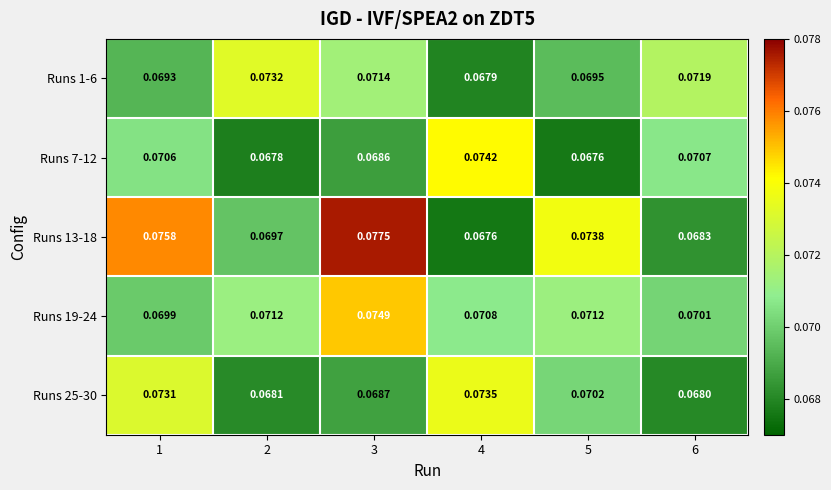

At how many categories does at least one series exceed 0?

6